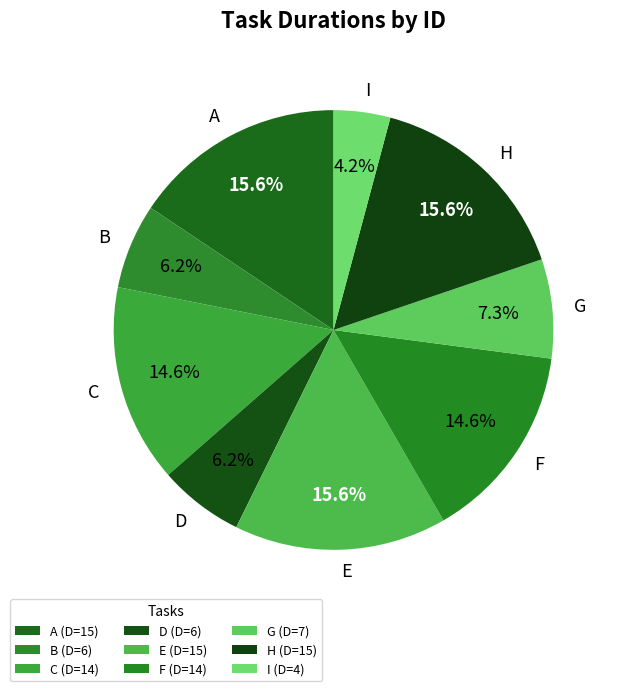

To the nearest percent, what portion does E represent?

16%